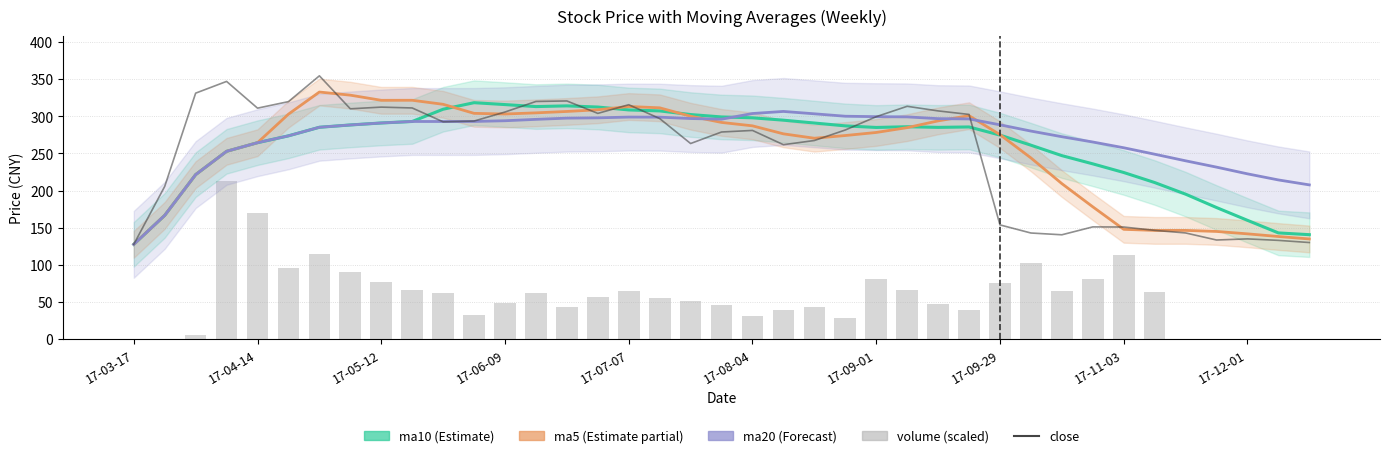

Reading left to right, extract all data points from this chart.

ma10 (Estimate): 127.7	166.7	221.5	252.9	264.5	273.7	285.3	288.4	291.0	293.1	309.6	318.4	315.8	313.1	314.1	312.5	308.6	307.3	302.4	299.2	298.0	294.8	291.0	287.1	285.0	286.0	285.1	285.7	274.7	261.1	247.1	236.0	224.4	210.9	195.2	177.2	160.0	143.0	140.7
ma5 (Estimate partial): 127.7	166.7	221.5	252.9	264.5	302.9	332.7	328.5	321.6	321.6	316.2	304.0	303.1	304.7	306.6	308.8	313.2	311.5	300.1	291.8	287.2	276.4	270.5	274.1	278.3	284.8	293.9	300.9	275.3	244.0	209.4	178.2	147.9	146.4	146.4	145.0	141.8	138.2	134.9
ma20 (Forecast): 127.7	166.7	221.5	252.9	264.5	273.7	285.3	288.4	291.0	293.1	293.0	293.1	294.1	295.9	297.6	298.0	299.0	298.9	297.0	296.1	303.8	306.6	303.4	300.1	299.6	299.2	296.9	296.5	288.6	280.2	272.6	265.4	257.7	249.0	240.1	231.6	222.6	214.4	207.7
close: 127.7	205.7	331.2	347.0	311.0	319.8	354.5	310.1	312.4	311.3	292.6	293.6	305.8	320.0	320.7	304.0	315.6	297.0	263.4	278.9	281.0	261.8	267.4	281.6	299.5	313.5	307.3	302.6	153.8	142.9	140.5	151.2	151.0	146.5	143.0	133.5	135.0	133.0	130.1
volume (scaled): 0.1	0.1	5.3	212.7	170.3	96.5	114.2	91.0	77.0	66.6	61.6	32.9	48.7	62.2	43.7	56.2	65.1	55.2	51.1	45.6	31.6	39.4	43.6	27.9	80.5	65.8	47.3	39.7	75.6	102.3	64.3	81.0	113.9	63.1	0.0	0.0	0.0	0.0	0.0